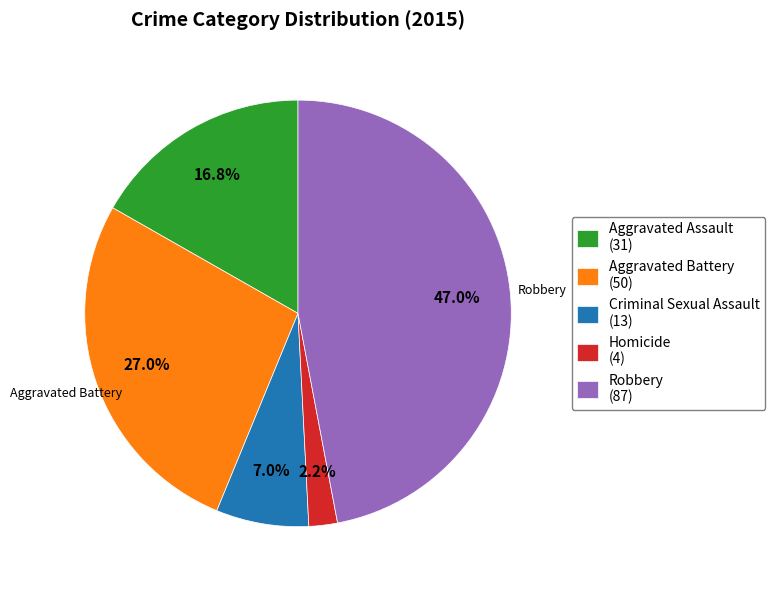

Is there a majority slice in this chart?

No